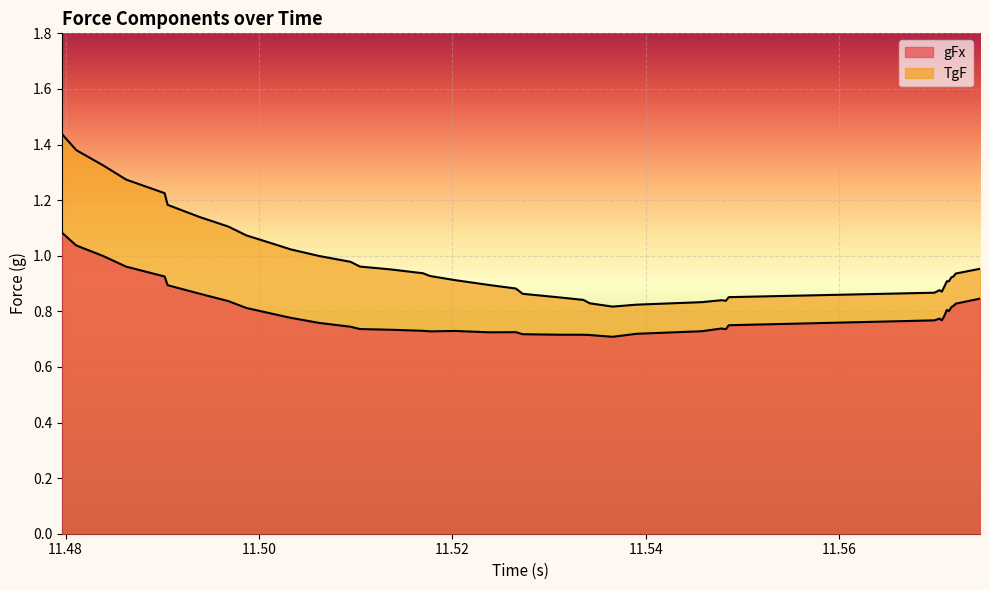

What is the difference between the highest and lowest values at 11.50622885?

0.2